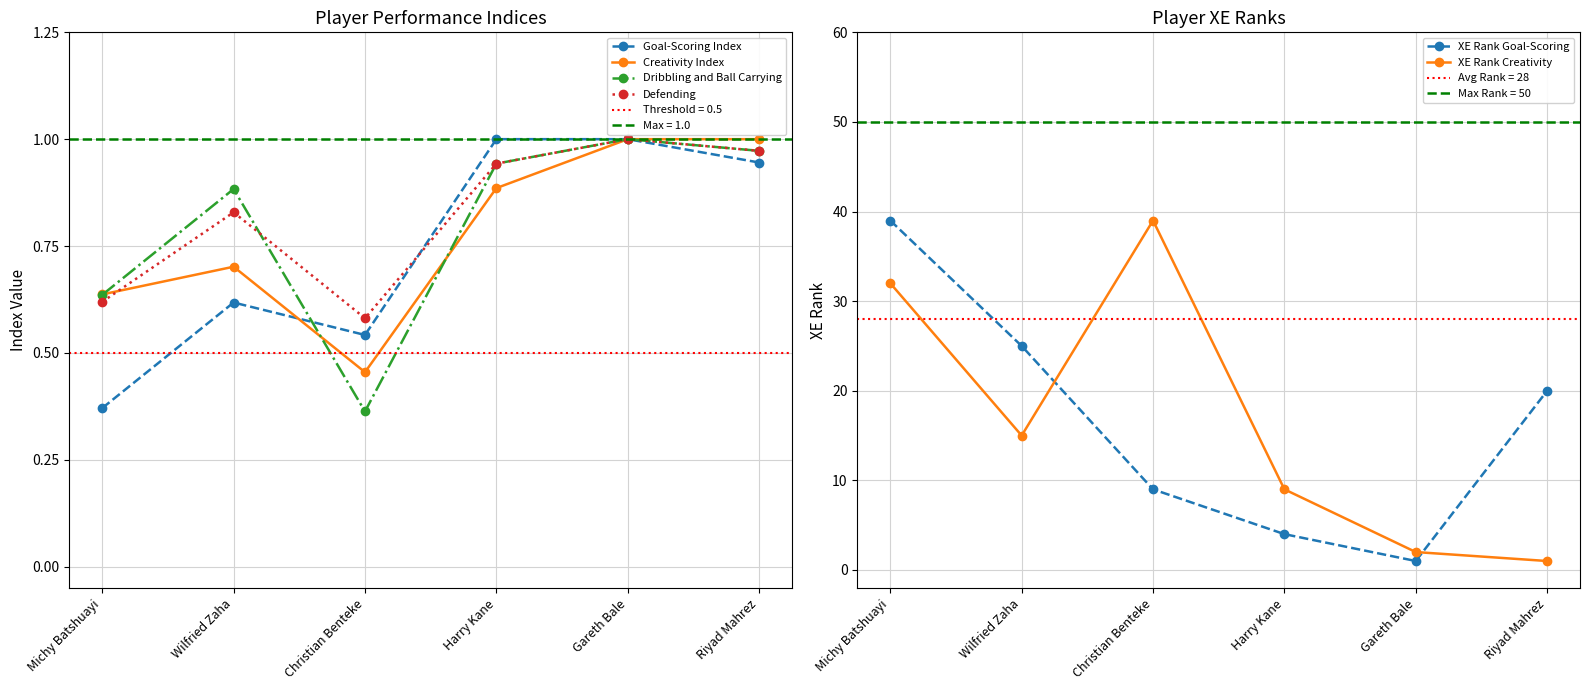

Which category has the lowest value in the XE Rank Goal-Scoring series?

Gareth Bale